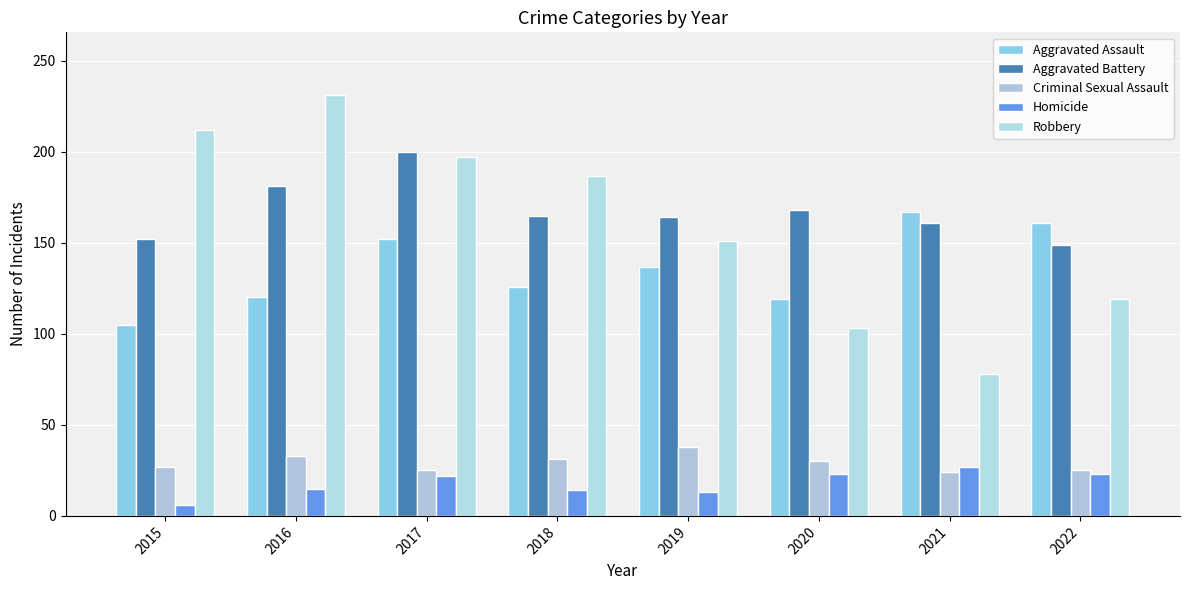

What is the spread (max minus min) of values at 2021?

143